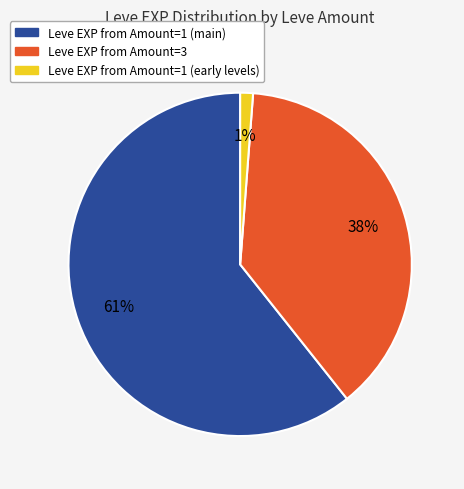

Is there a majority slice in this chart?

Yes